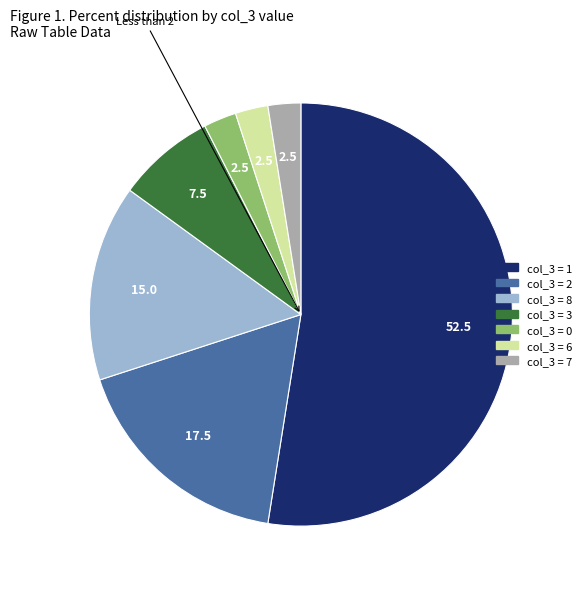

Count the number of slices in the pie.

7